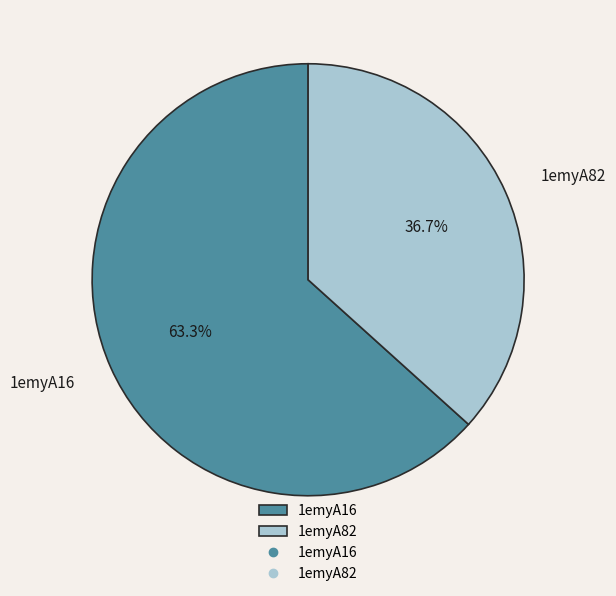

Rank the categories by value from lowest to highest.

1emyA82, 1emyA16